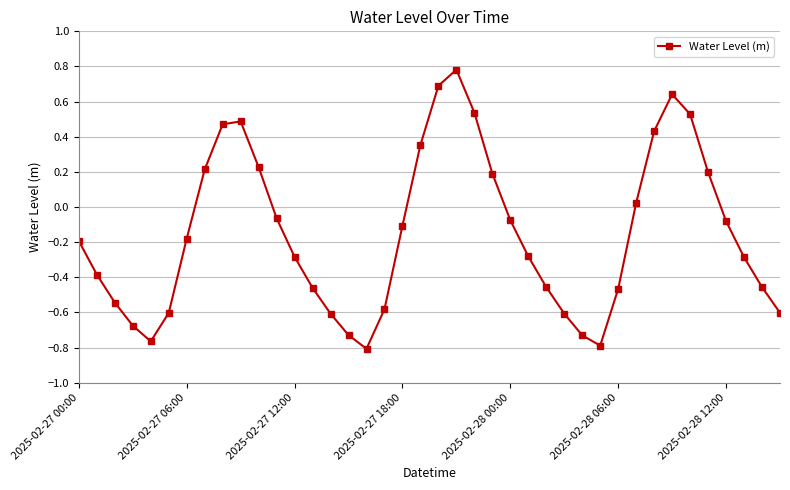

How many interior local peaks (higher than both neighbors) does the data have?

3